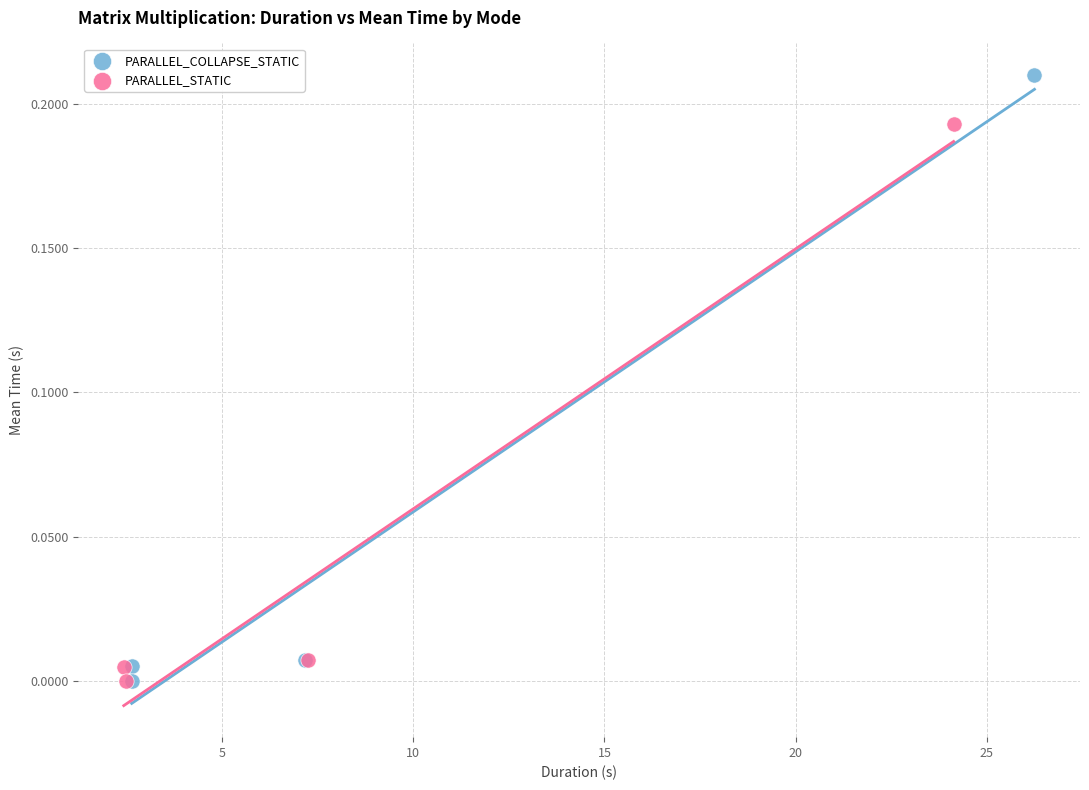

Which series has the largest Y range (max minus min)?

PARALLEL_COLLAPSE_STATIC